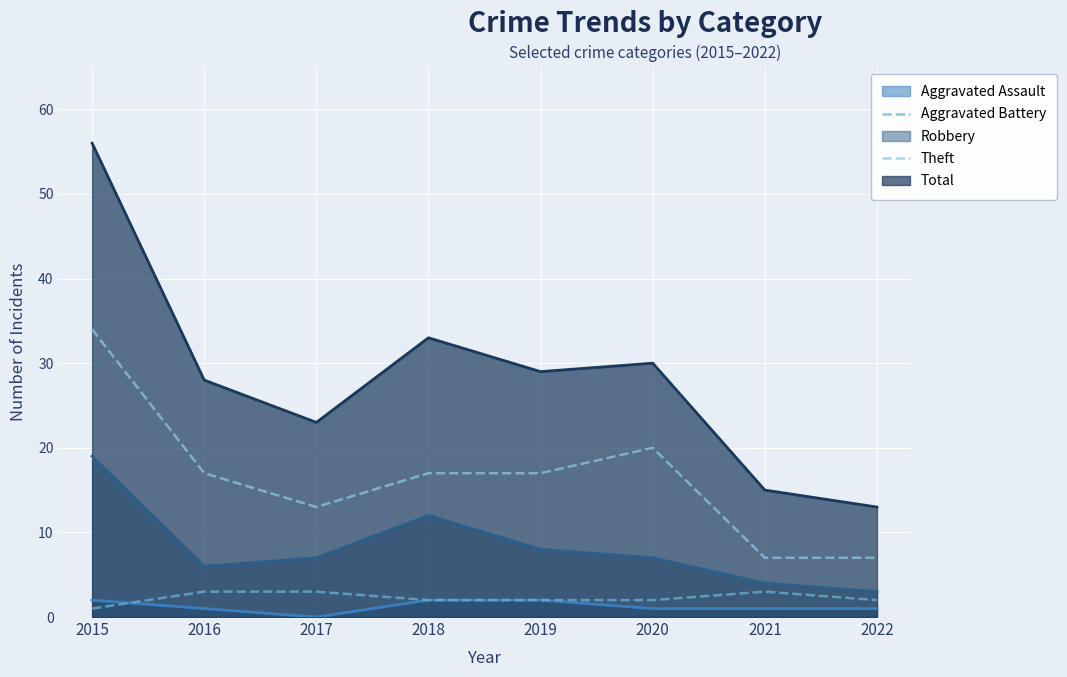

What is the spread (max minus min) of values at 2021?

14